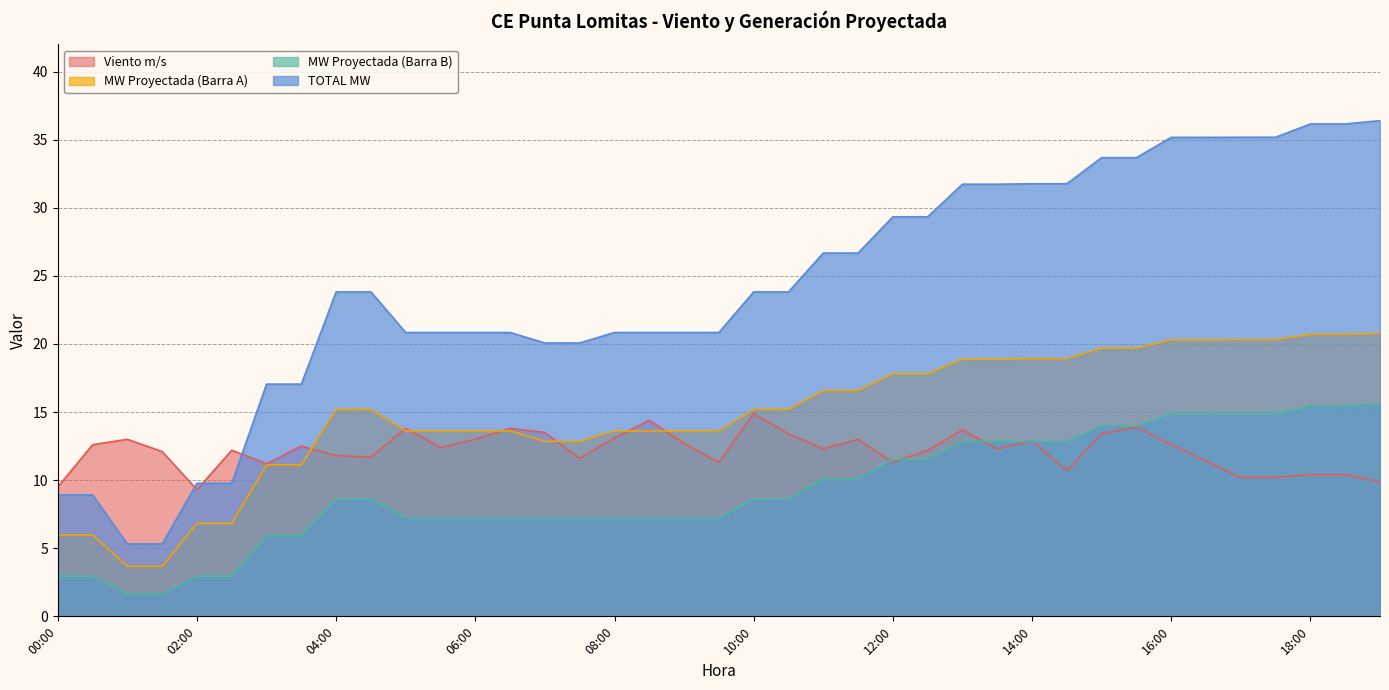

Which series has the largest range (max minus min)?

TOTAL MW